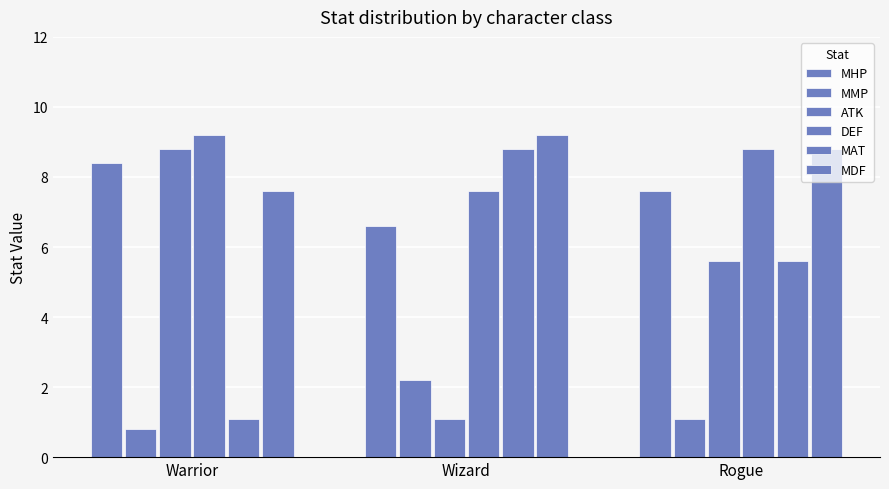

Rank the series by their maximum value, from highest to lowest.

DEF, MDF, ATK, MAT, MHP, MMP